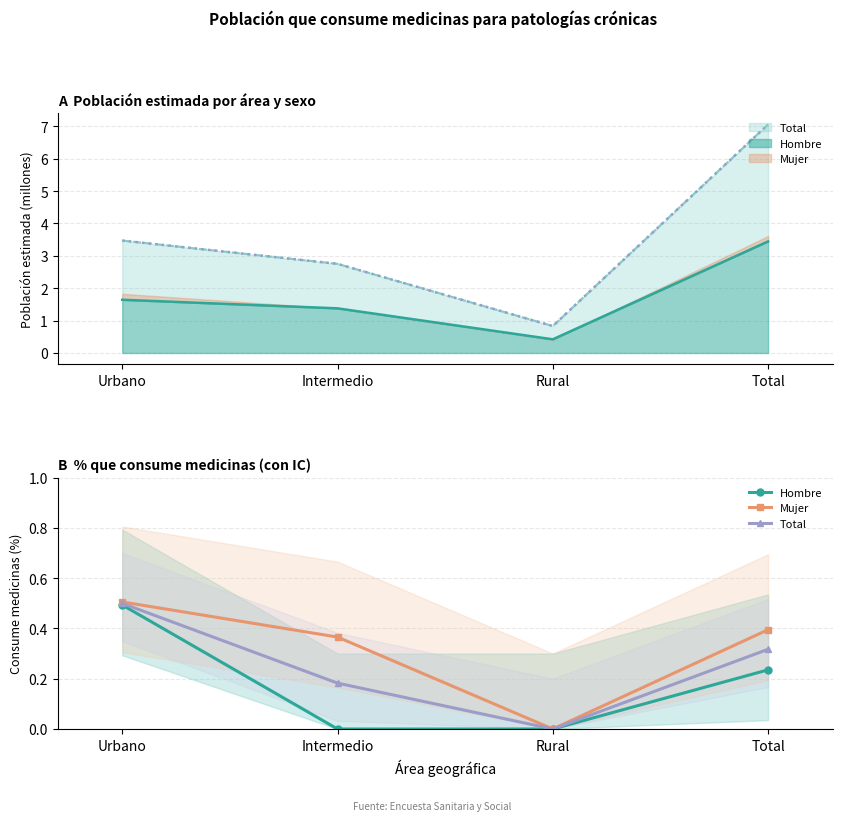

Reading left to right, transcribe all the data shown in this chart.

Hombre: 0.5	0.0	0.0	0.2
Mujer: 0.5	0.4	0.0	0.4
Total: 0.5	0.2	0.0	0.3